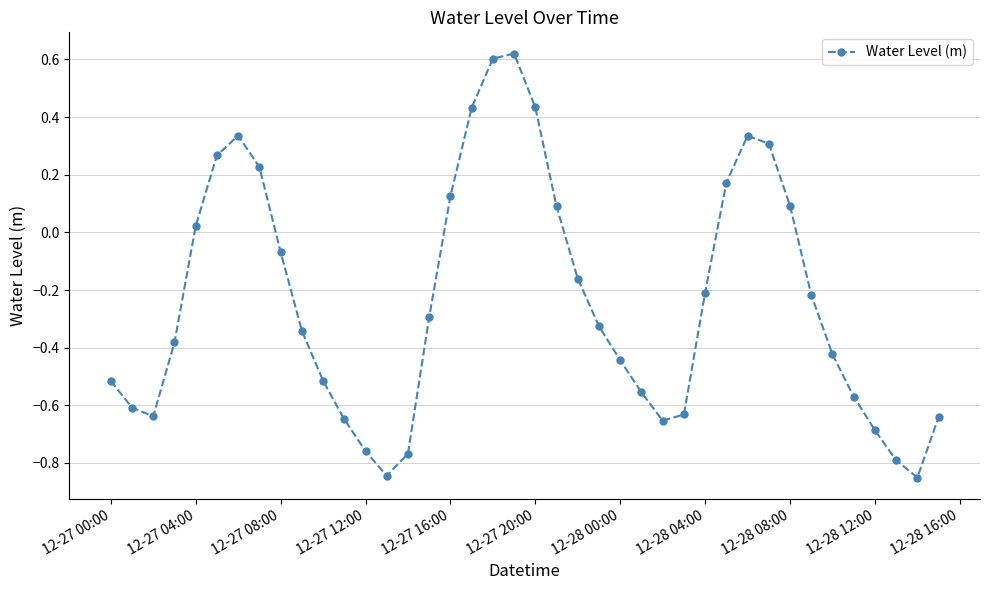

What is the difference between the maximum and second lowest values?

1.5